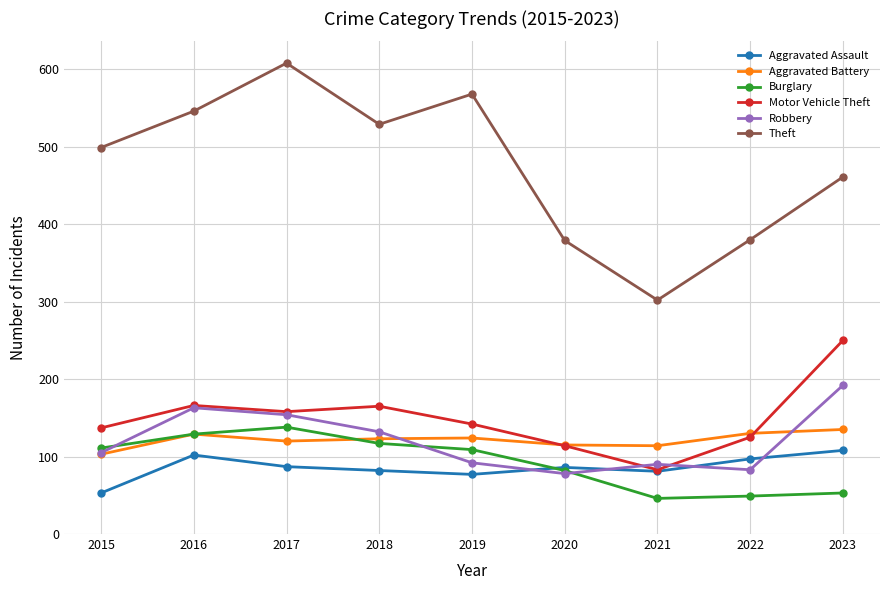

What is the smallest value displayed?

46